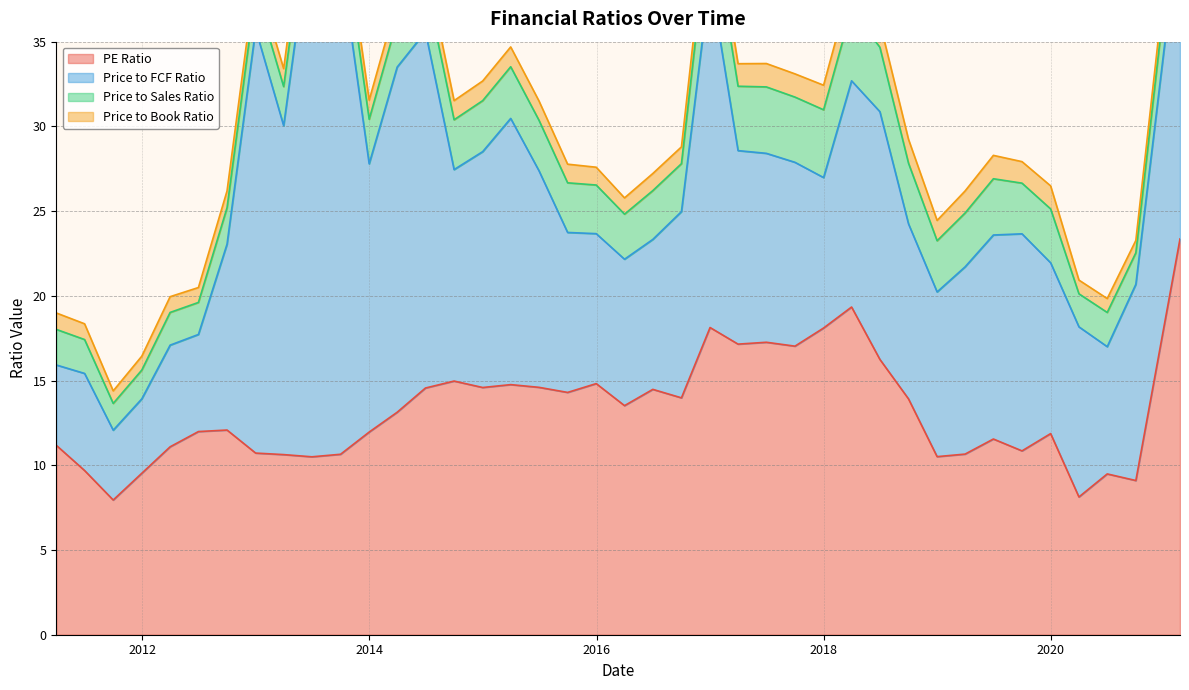

What is the difference between the second highest and minimum values in the Price to Sales Ratio series?

2.4